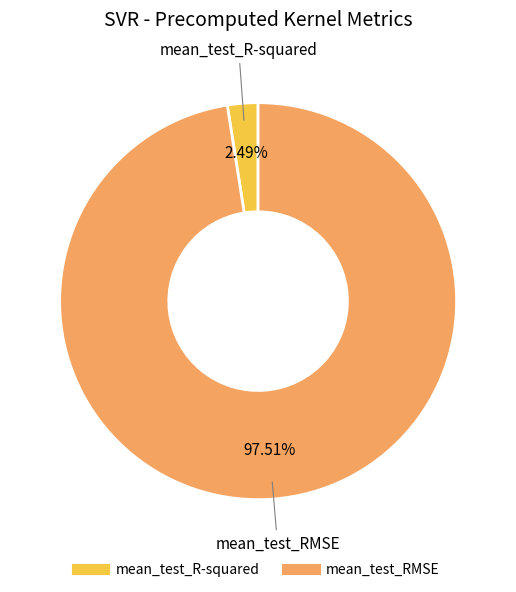

To the nearest percent, what portion does mean_test_R-squared represent?

2%